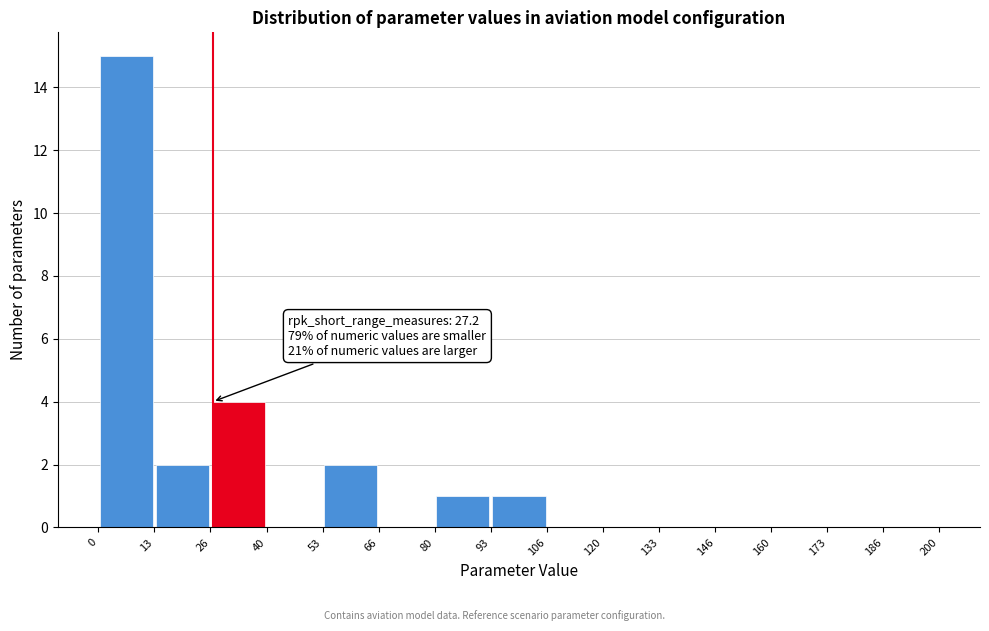

Which range on the x-axis has the tallest bar?

0 to 13